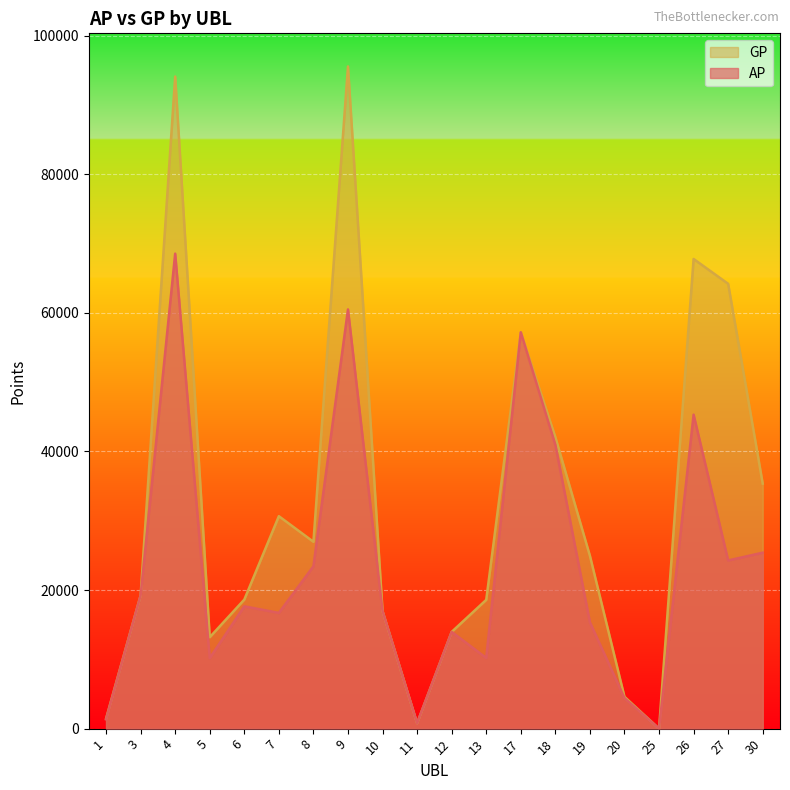

True or false: GP and AP cross at least once.

False